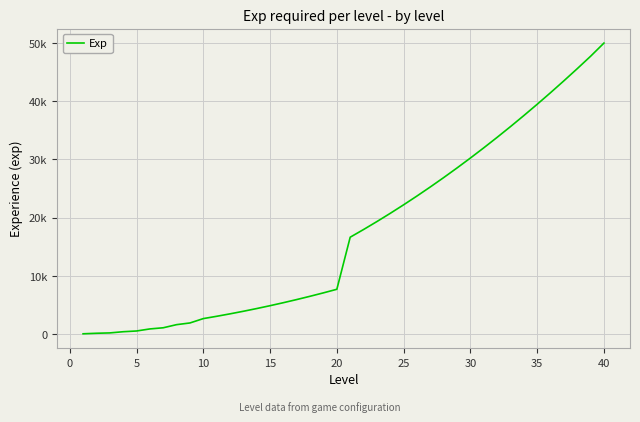

What is the sum of all values?

699662